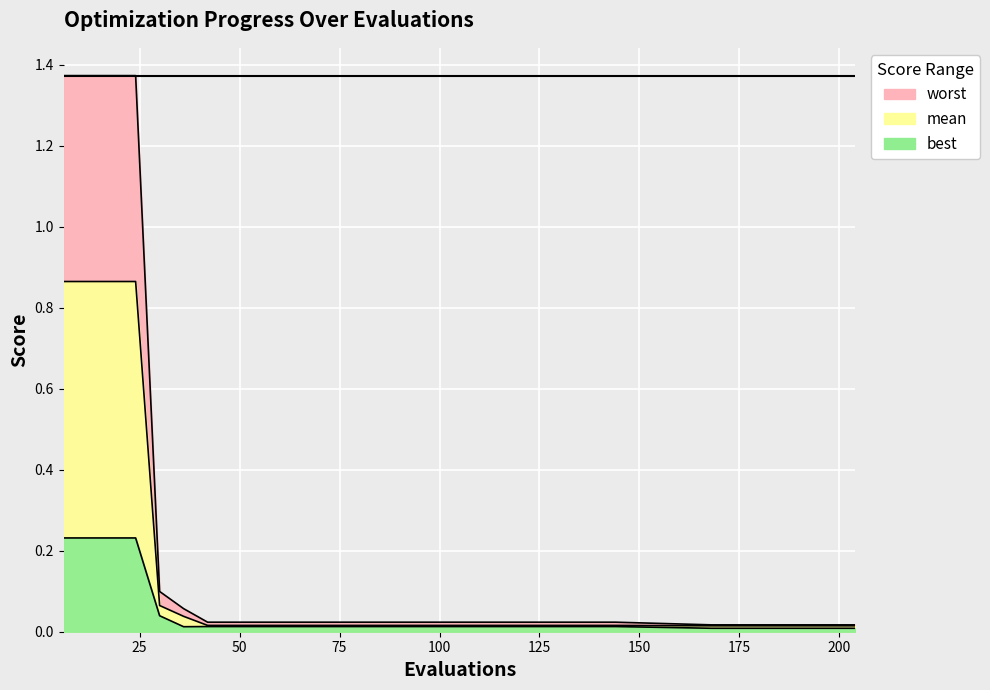

True or false: worst has a value of 0.0 at 72.

False